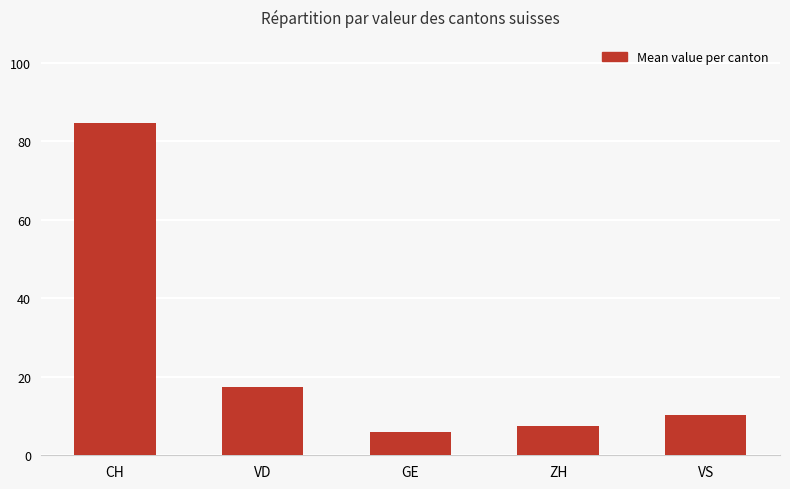

List the labels in order of value, largest first.

CH, VD, VS, ZH, GE